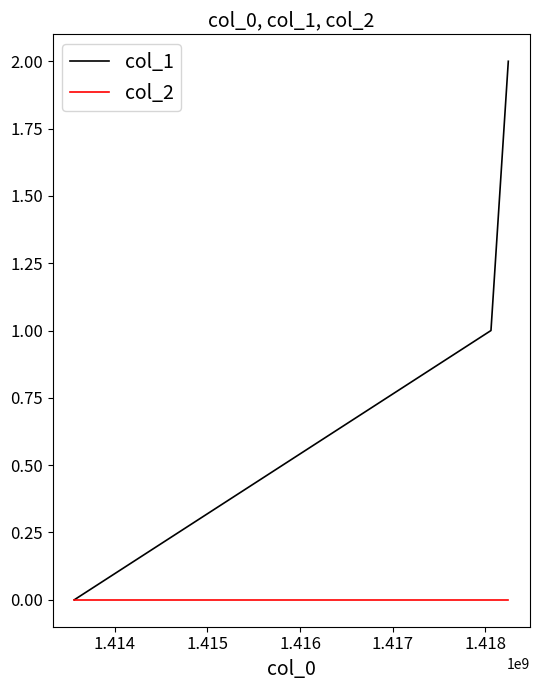

Rank the series by their maximum value, from lowest to highest.

col_2, col_1